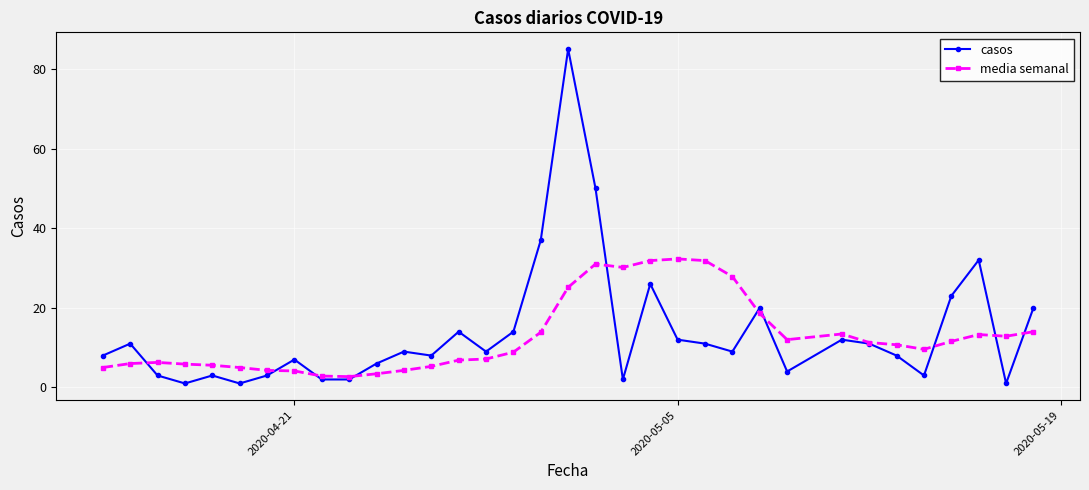

True or false: media semanal and casos intersect in this chart.

True